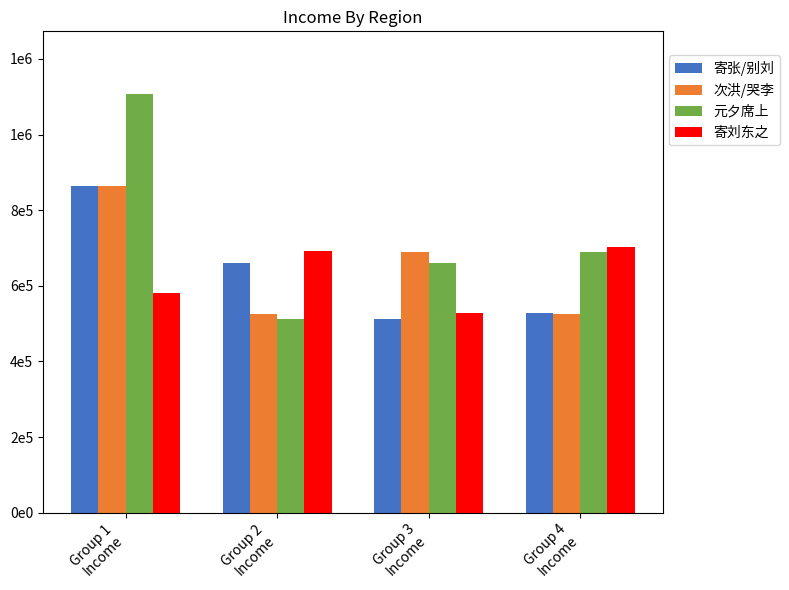

What is the value of the 次洪/哭李 bar at the 2nd from the left?

525998